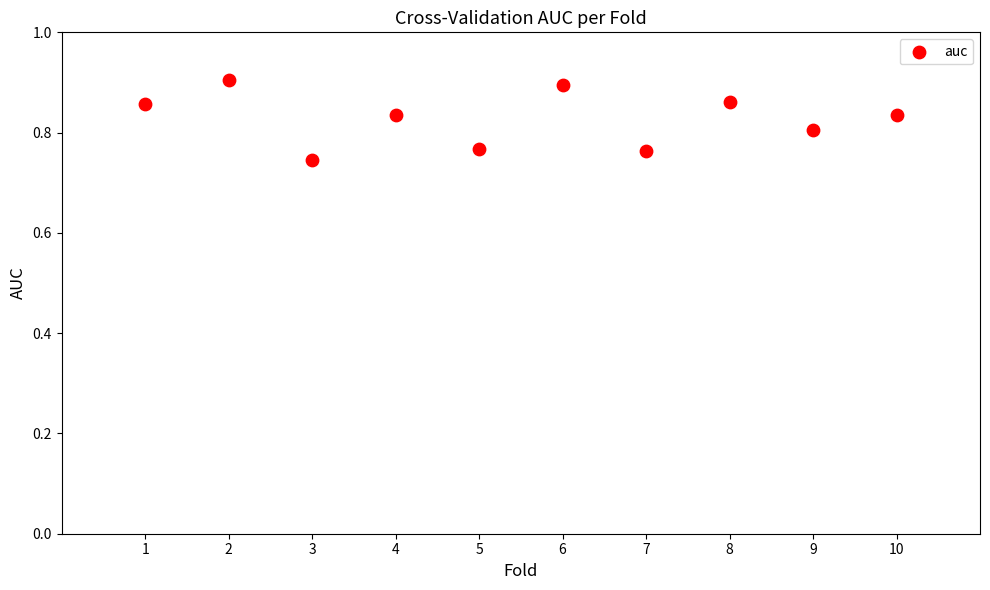

What is the range of X values (max minus min)?

9.0